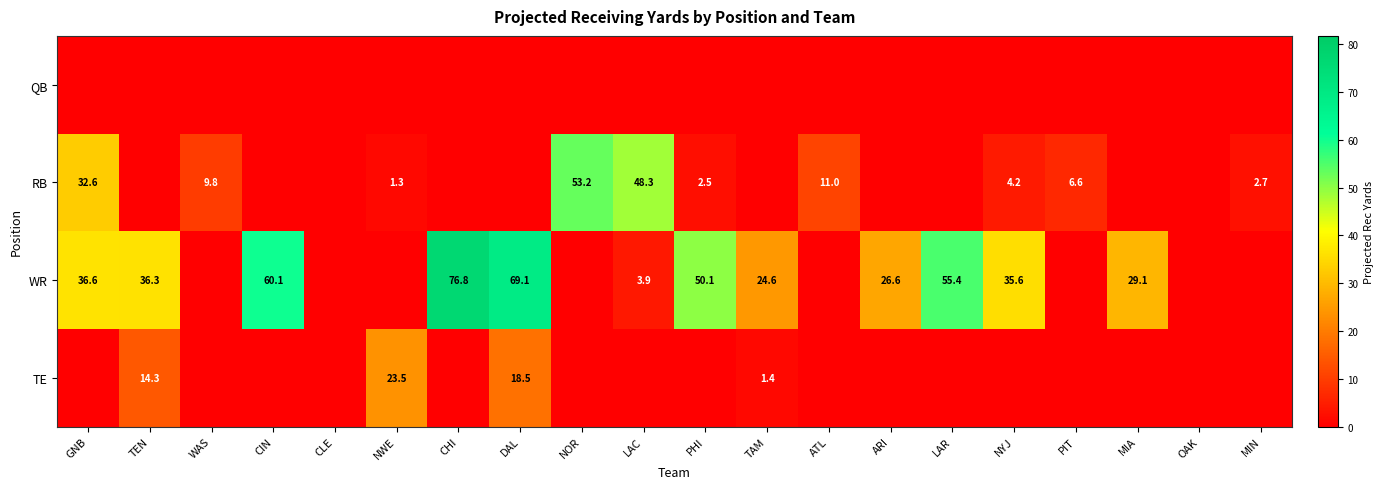

How many series are shown in this chart?

4